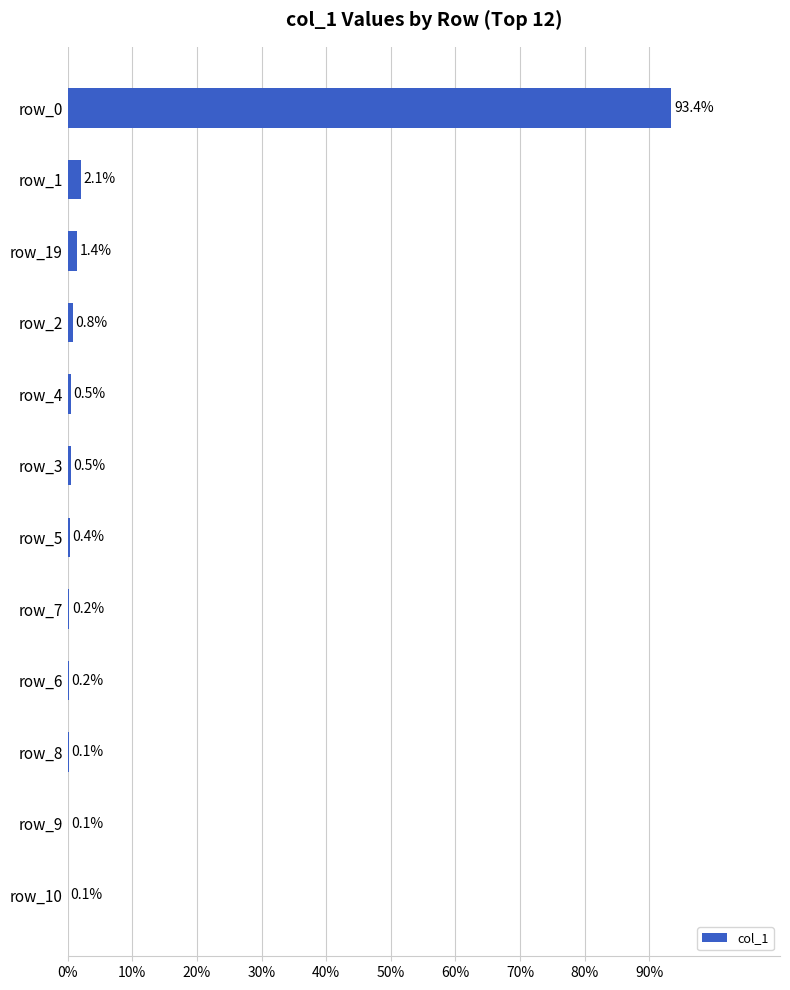

Between row_4 and row_19, which is larger?

row_19